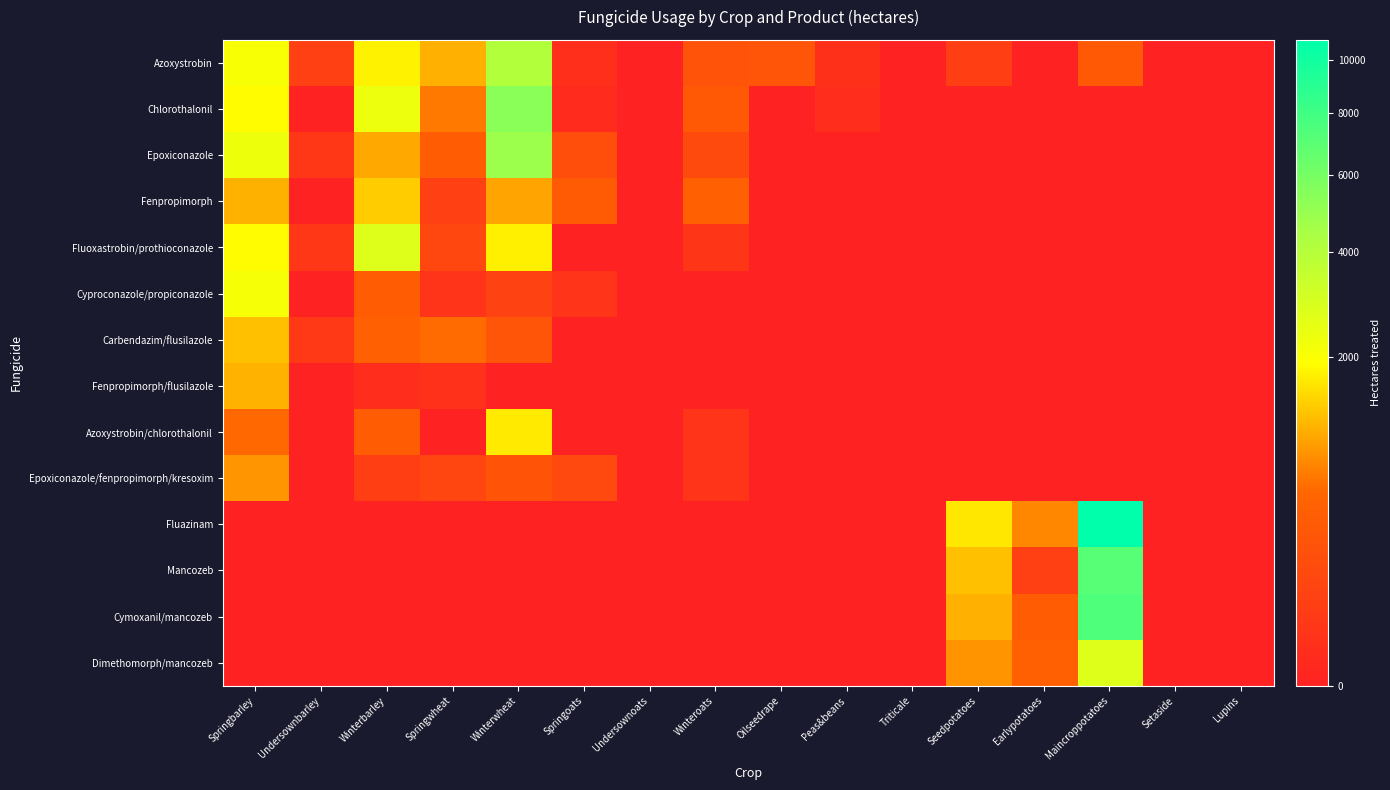

Reading right to left, list all the values displayed in this chart.

Azoxystrobin: Lupins=0	Setaside=0	Maincroppotatoes=318	Earlypotatoes=0	Seedpotatoes=68	Triticale=0	Peas&beans=12	Oilseedrape=265	Winteroats=245	Undersownoats=0	Springoats=10	Winterwheat=4106	Springwheat=1073	Winterbarley=1759	Undersownbarley=73	Springbarley=2045
Chlorothalonil: Lupins=0	Setaside=0	Maincroppotatoes=0	Earlypotatoes=0	Seedpotatoes=0	Triticale=0	Peas&beans=6	Oilseedrape=0	Winteroats=325	Undersownoats=0	Springoats=4	Winterwheat=5371	Springwheat=649	Winterbarley=2316	Undersownbarley=0	Springbarley=1888
Epoxiconazole: Lupins=0	Setaside=0	Maincroppotatoes=0	Earlypotatoes=0	Seedpotatoes=0	Triticale=0	Peas&beans=0	Oilseedrape=0	Winteroats=145	Undersownoats=0	Springoats=176	Winterwheat=4810	Springwheat=368	Winterbarley=1006	Undersownbarley=32	Springbarley=2285
Fenpropimorph: Lupins=0	Setaside=0	Maincroppotatoes=0	Earlypotatoes=0	Seedpotatoes=0	Triticale=0	Peas&beans=0	Oilseedrape=0	Winteroats=431	Undersownoats=0	Springoats=351	Winterwheat=969	Springwheat=74	Winterbarley=1347	Undersownbarley=0	Springbarley=1087
Fluoxastrobin/prothioconazole: Lupins=0	Setaside=0	Maincroppotatoes=0	Earlypotatoes=0	Seedpotatoes=0	Triticale=0	Peas&beans=0	Oilseedrape=0	Winteroats=25	Undersownoats=0	Springoats=0	Winterwheat=1732	Springwheat=120	Winterbarley=2739	Undersownbarley=31	Springbarley=1865
Cyproconazole/propiconazole: Lupins=0	Setaside=0	Maincroppotatoes=0	Earlypotatoes=0	Seedpotatoes=0	Triticale=0	Peas&beans=0	Oilseedrape=0	Winteroats=0	Undersownoats=0	Springoats=21	Winterwheat=87	Springwheat=22	Winterbarley=359	Undersownbarley=0	Springbarley=2108
Carbendazim/flusilazole: Lupins=0	Setaside=0	Maincroppotatoes=0	Earlypotatoes=0	Seedpotatoes=0	Triticale=0	Peas&beans=0	Oilseedrape=0	Winteroats=0	Undersownoats=0	Springoats=0	Winterwheat=260	Springwheat=567	Winterbarley=440	Undersownbarley=34	Springbarley=1228
Fenpropimorph/flusilazole: Lupins=0	Setaside=0	Maincroppotatoes=0	Earlypotatoes=0	Seedpotatoes=0	Triticale=0	Peas&beans=0	Oilseedrape=0	Winteroats=0	Undersownoats=0	Springoats=0	Winterwheat=0	Springwheat=13	Winterbarley=7	Undersownbarley=0	Springbarley=1109
Azoxystrobin/chlorothalonil: Lupins=0	Setaside=0	Maincroppotatoes=0	Earlypotatoes=0	Seedpotatoes=0	Triticale=0	Peas&beans=0	Oilseedrape=0	Winteroats=20	Undersownoats=0	Springoats=0	Winterwheat=1668	Springwheat=0	Winterbarley=378	Undersownbarley=0	Springbarley=550
Epoxiconazole/fenpropimorph/kresoxim: Lupins=0	Setaside=0	Maincroppotatoes=0	Earlypotatoes=0	Seedpotatoes=0	Triticale=0	Peas&beans=0	Oilseedrape=0	Winteroats=22	Undersownoats=0	Springoats=133	Winterwheat=252	Springwheat=106	Winterbarley=68	Undersownbarley=0	Springbarley=859
Fluazinam: Lupins=0	Setaside=0	Maincroppotatoes=10804	Earlypotatoes=749	Seedpotatoes=1629	Triticale=0	Peas&beans=0	Oilseedrape=0	Winteroats=0	Undersownoats=0	Springoats=0	Winterwheat=0	Springwheat=0	Winterbarley=0	Undersownbarley=0	Springbarley=0
Mancozeb: Lupins=0	Setaside=0	Maincroppotatoes=7127	Earlypotatoes=72	Seedpotatoes=1230	Triticale=0	Peas&beans=0	Oilseedrape=0	Winteroats=0	Undersownoats=0	Springoats=0	Winterwheat=0	Springwheat=0	Winterbarley=0	Undersownbarley=0	Springbarley=0
Cymoxanil/mancozeb: Lupins=0	Setaside=0	Maincroppotatoes=7445	Earlypotatoes=372	Seedpotatoes=1074	Triticale=0	Peas&beans=0	Oilseedrape=0	Winteroats=0	Undersownoats=0	Springoats=0	Winterwheat=0	Springwheat=0	Winterbarley=0	Undersownbarley=0	Springbarley=0
Dimethomorph/mancozeb: Lupins=0	Setaside=0	Maincroppotatoes=2761	Earlypotatoes=434	Seedpotatoes=837	Triticale=0	Peas&beans=0	Oilseedrape=0	Winteroats=0	Undersownoats=0	Springoats=0	Winterwheat=0	Springwheat=0	Winterbarley=0	Undersownbarley=0	Springbarley=0